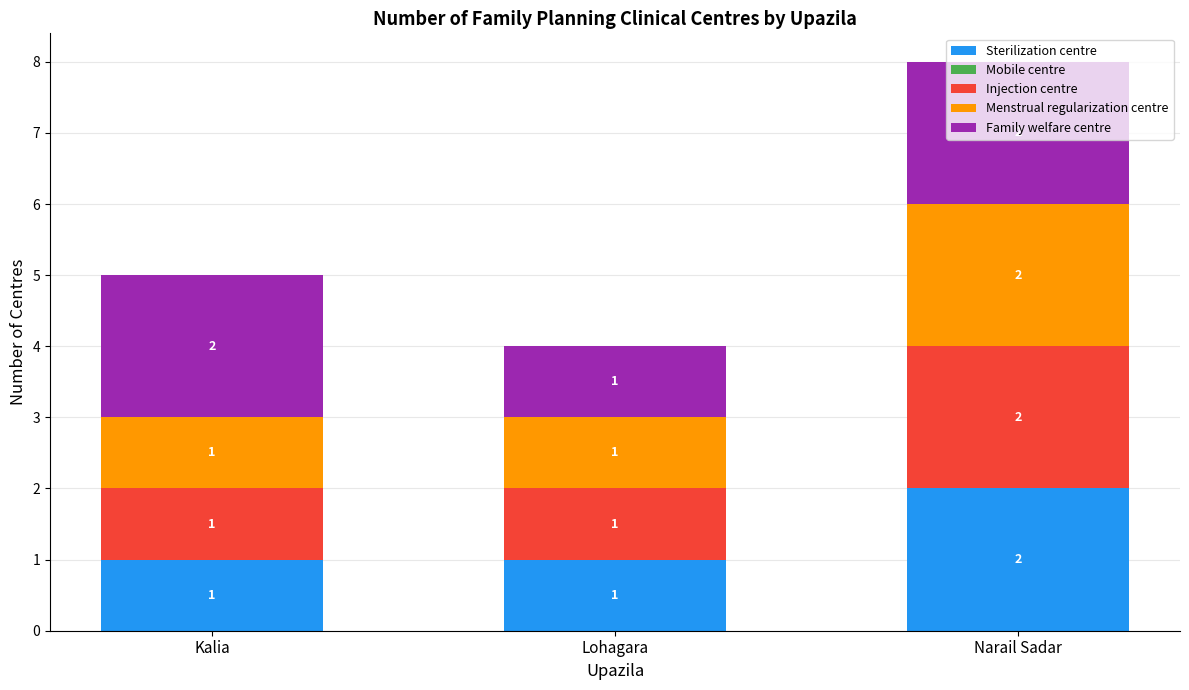

What is the total value across all series at Kalia?

5